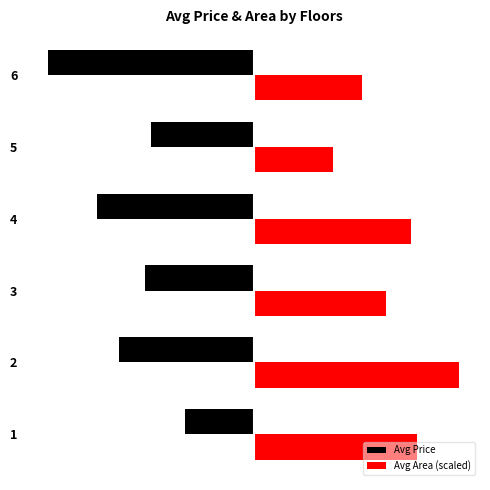

What is the highest value of the Avg Price series?

-3.1